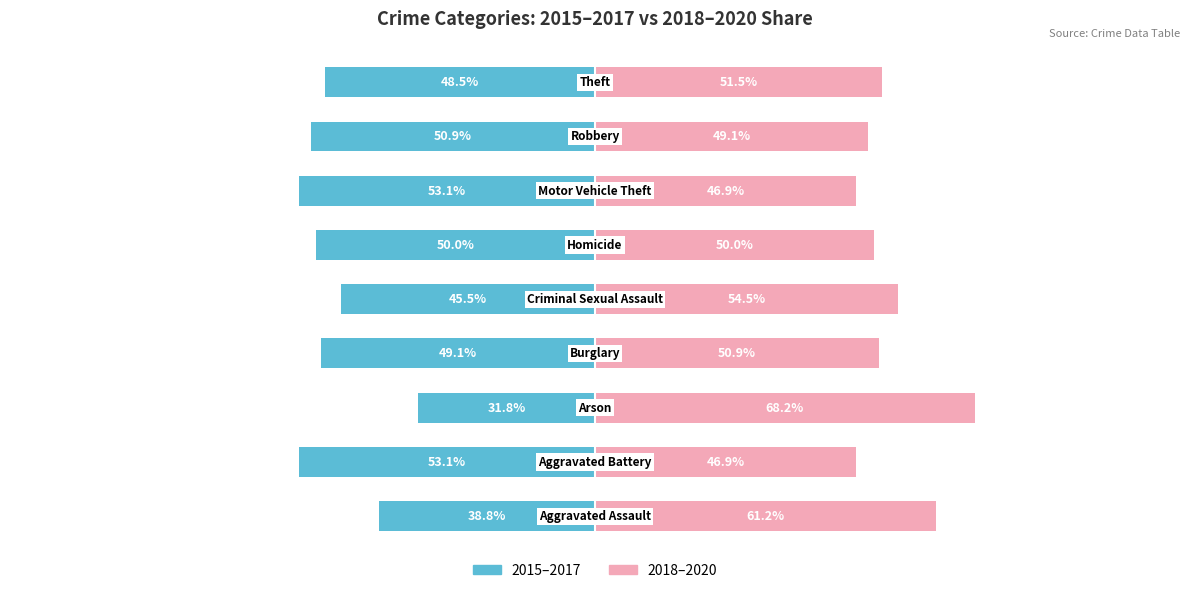

What value does the 2018–2020 series have at 2?

68.2